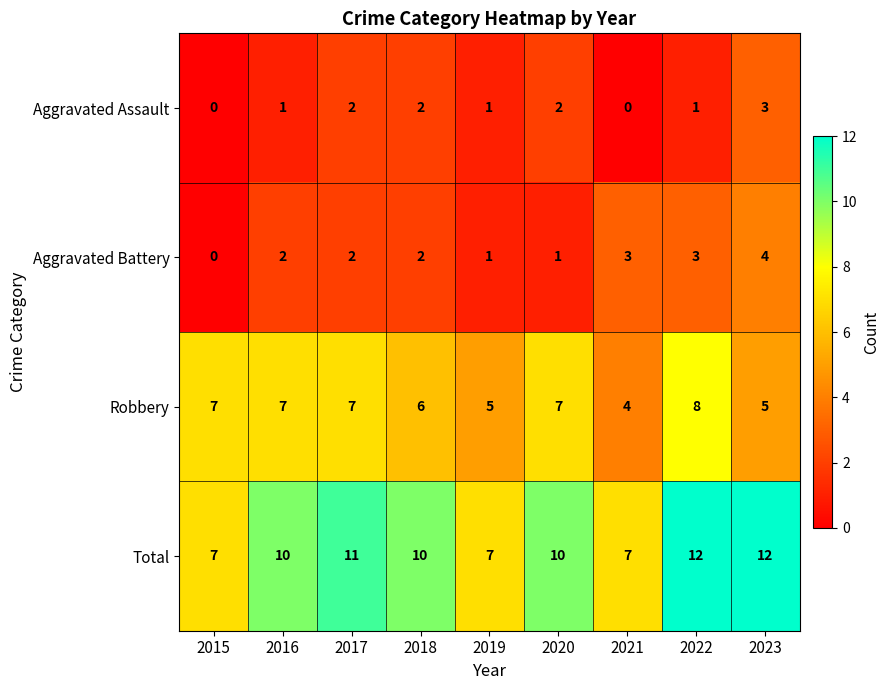

At how many categories does at least one series exceed 1?

9